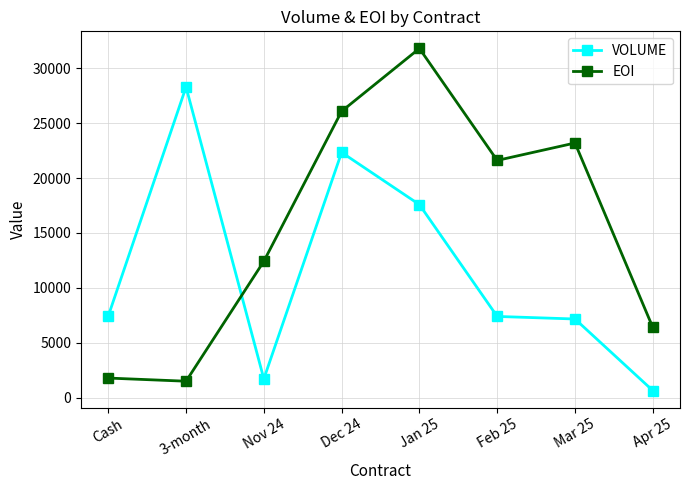

Is it true that VOLUME equals 7444 at Cash?

True